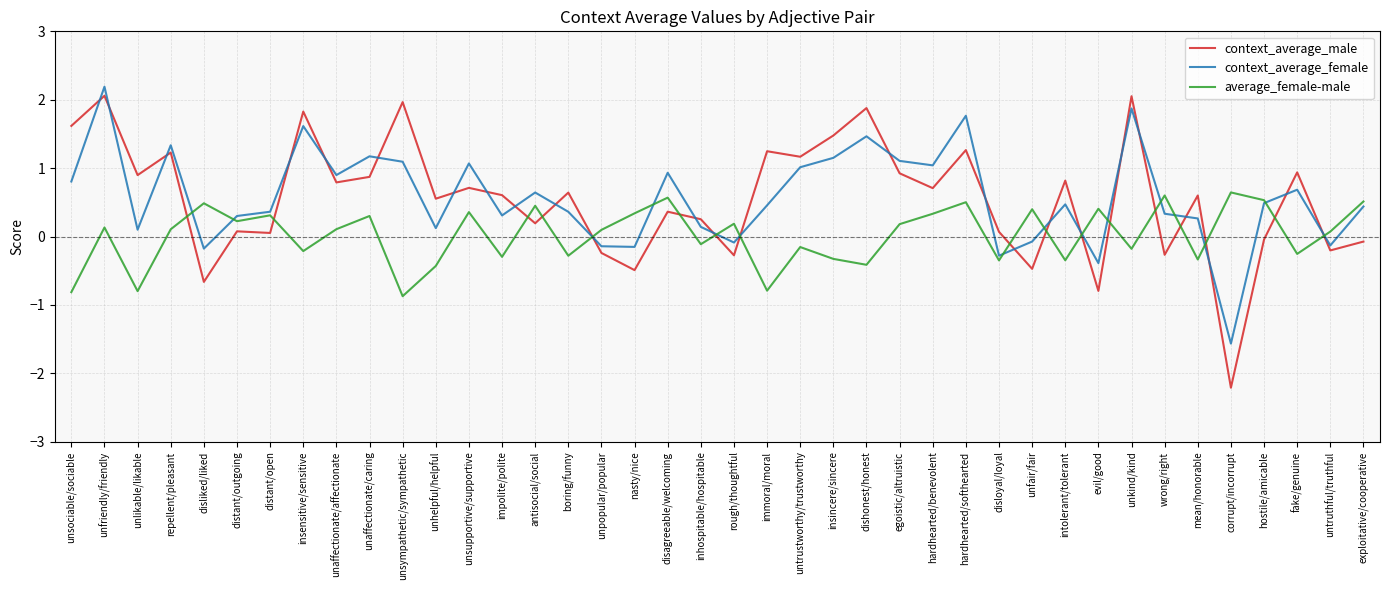

Rank the series by their maximum value, from lowest to highest.

average_female-male, context_average_male, context_average_female